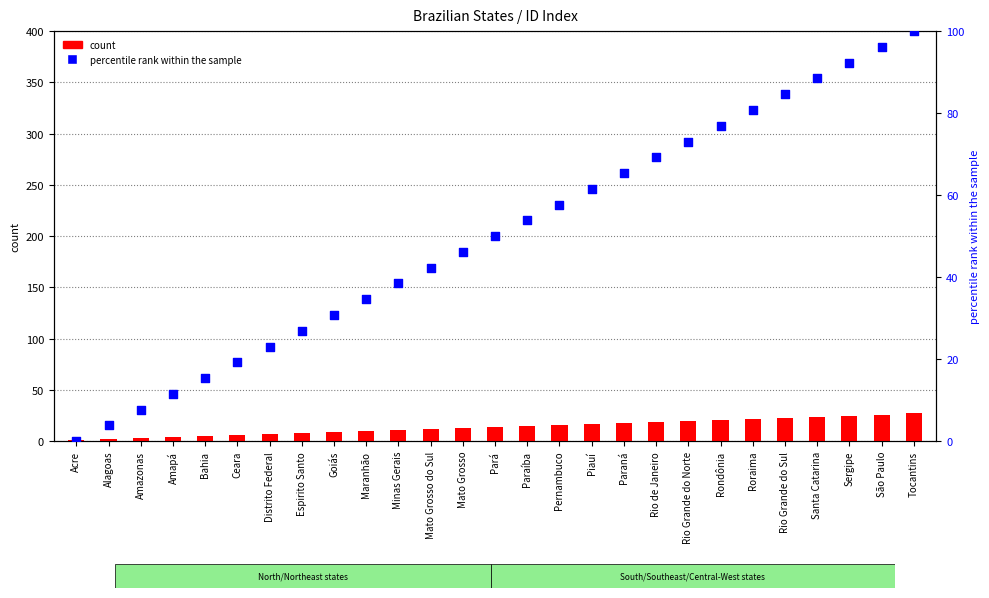

What is the total value across all series at Mato Grosso do Sul?

54.3